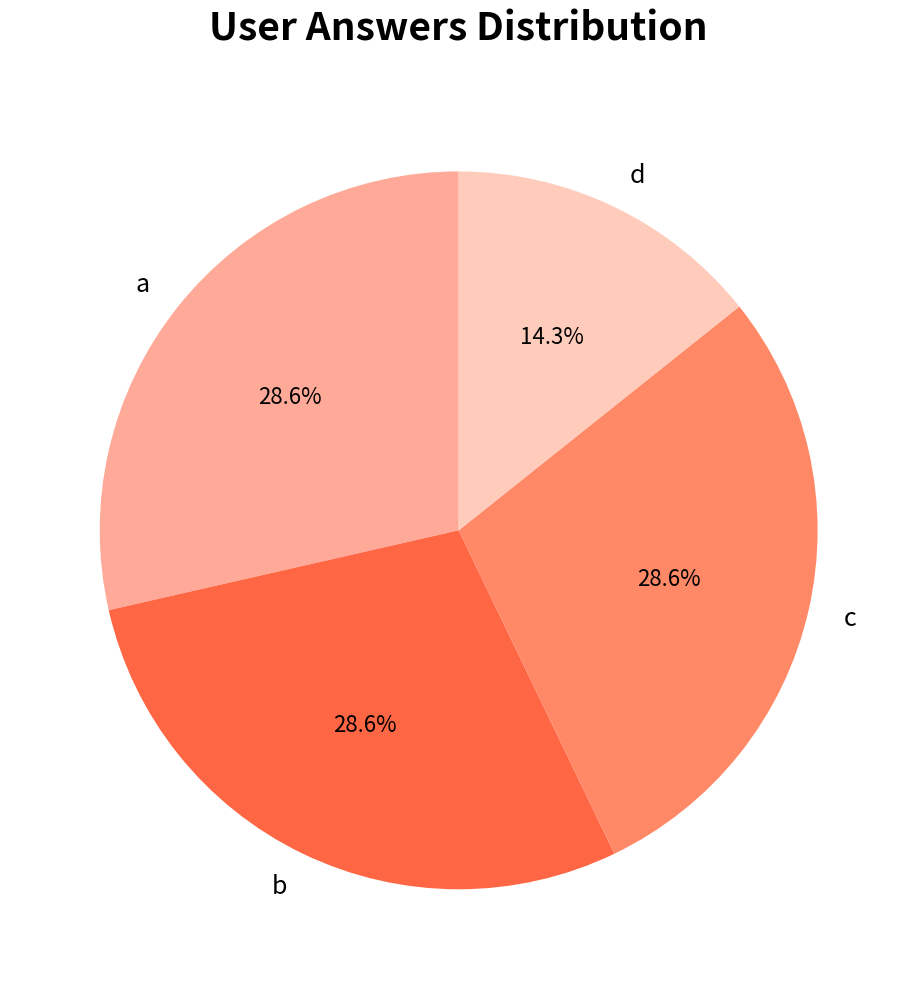

What is the smallest slice in the pie chart?

d